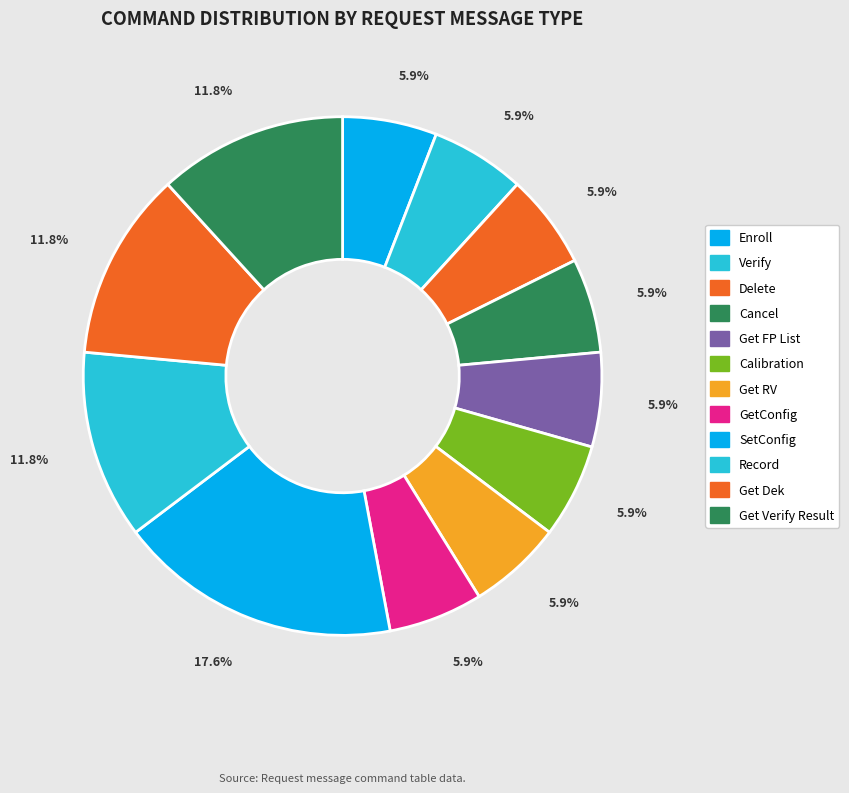

Which has a higher value, Verify or Get Dek?

Get Dek